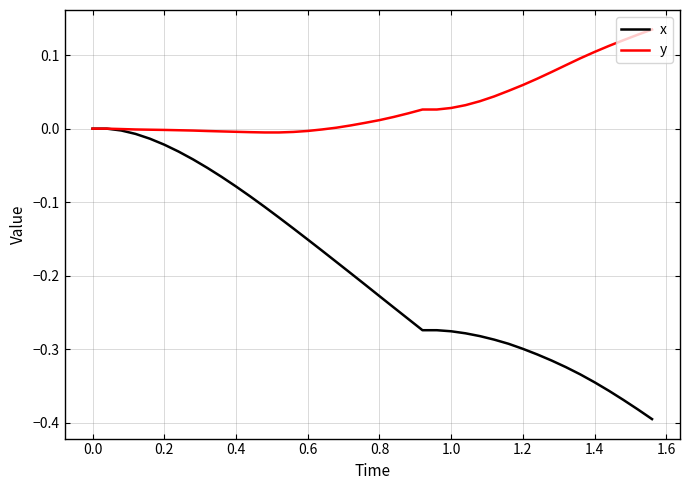

Which series has the largest total across all categories?

y